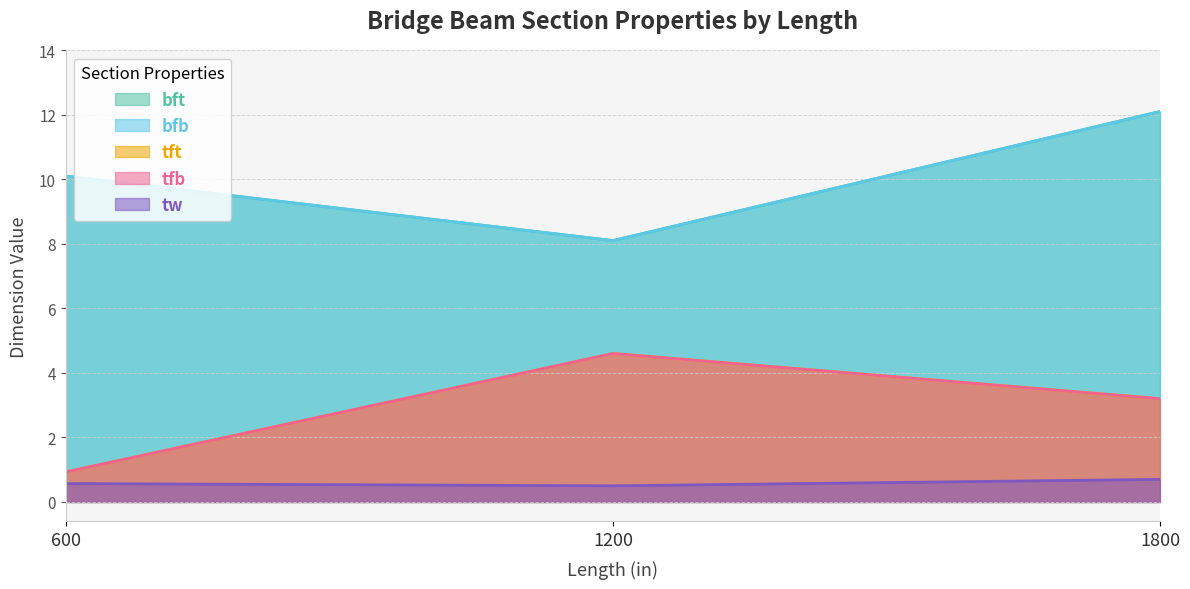

What is the value of the bft point at the 1st from the left?

10.1